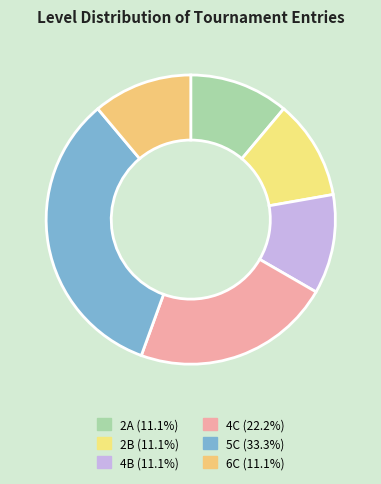

Count the number of slices in the pie.

6